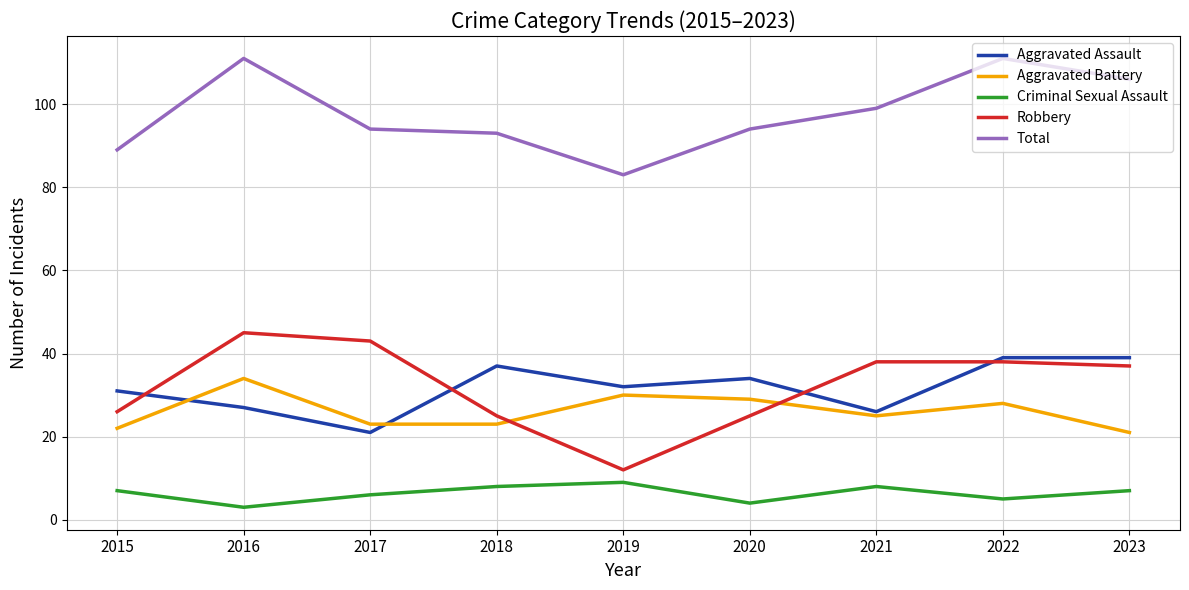

What is the difference between the highest and lowest values at 2023?

99